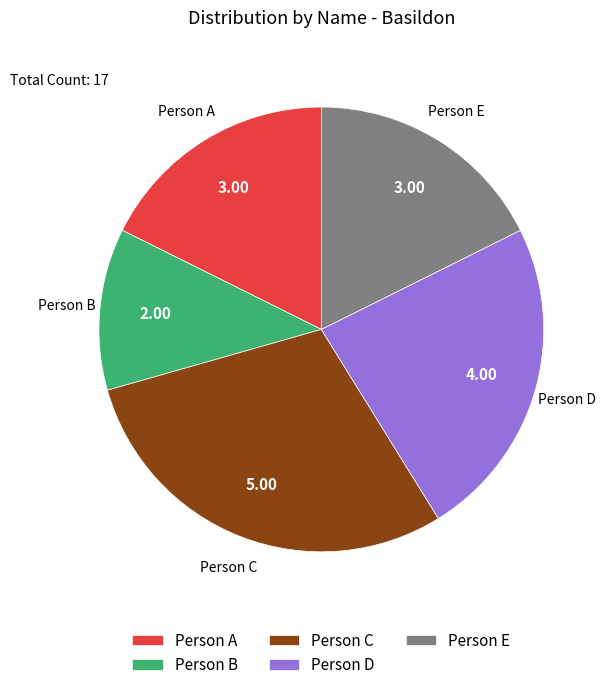

Do Person E and Person A together represent more than half of the pie?

No